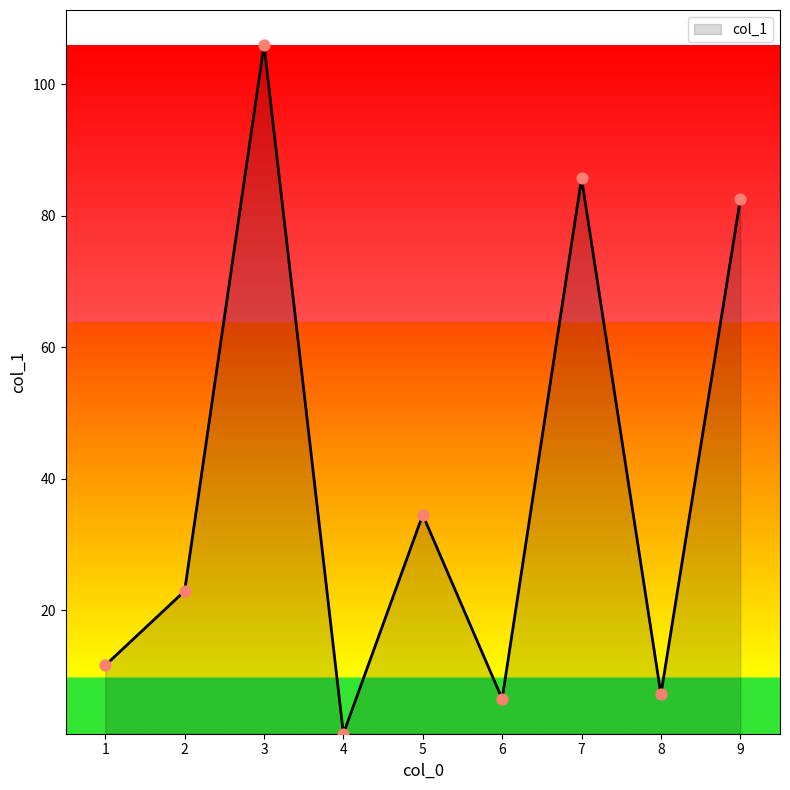

What is the change in value from 6 to 9?

+76.0